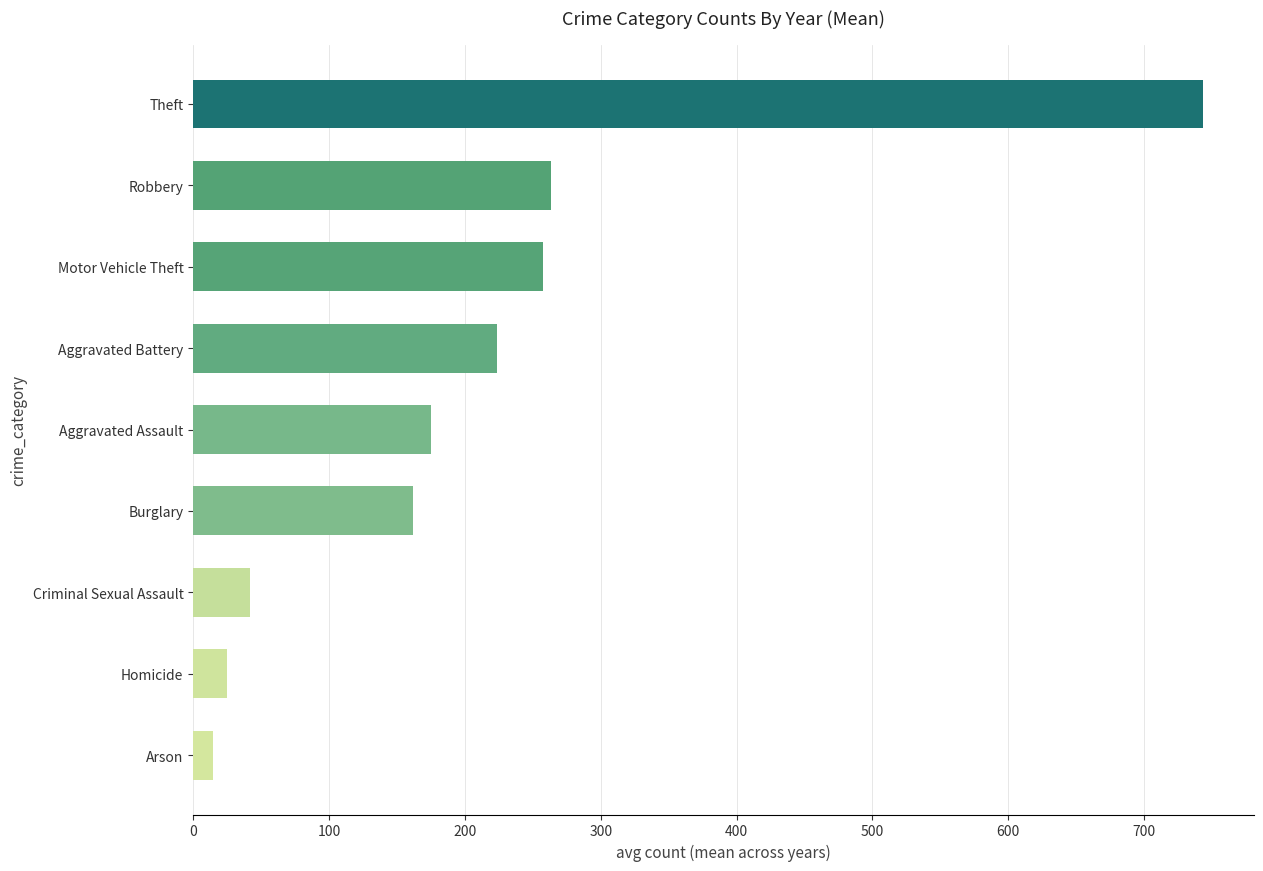

How many series are shown in this chart?

1